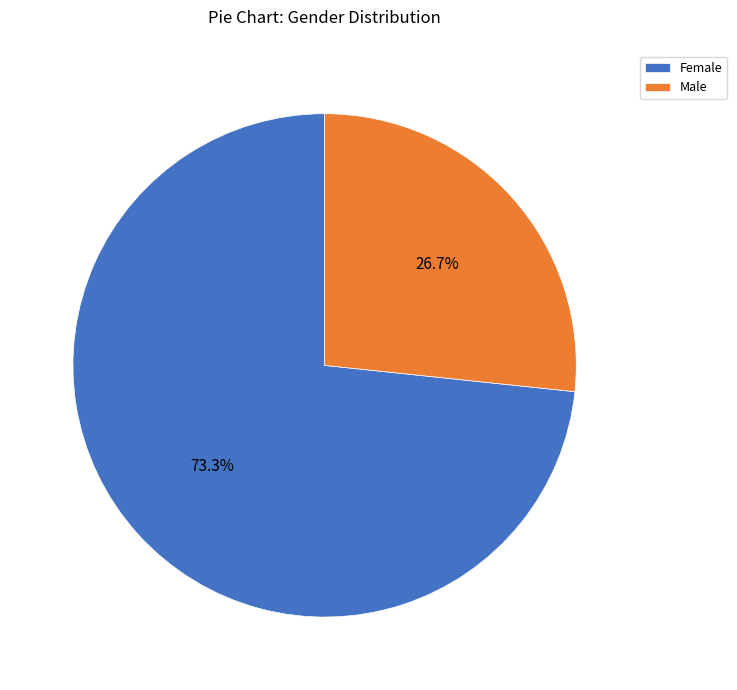

What percentage is the Male slice, to the nearest percent?

27%